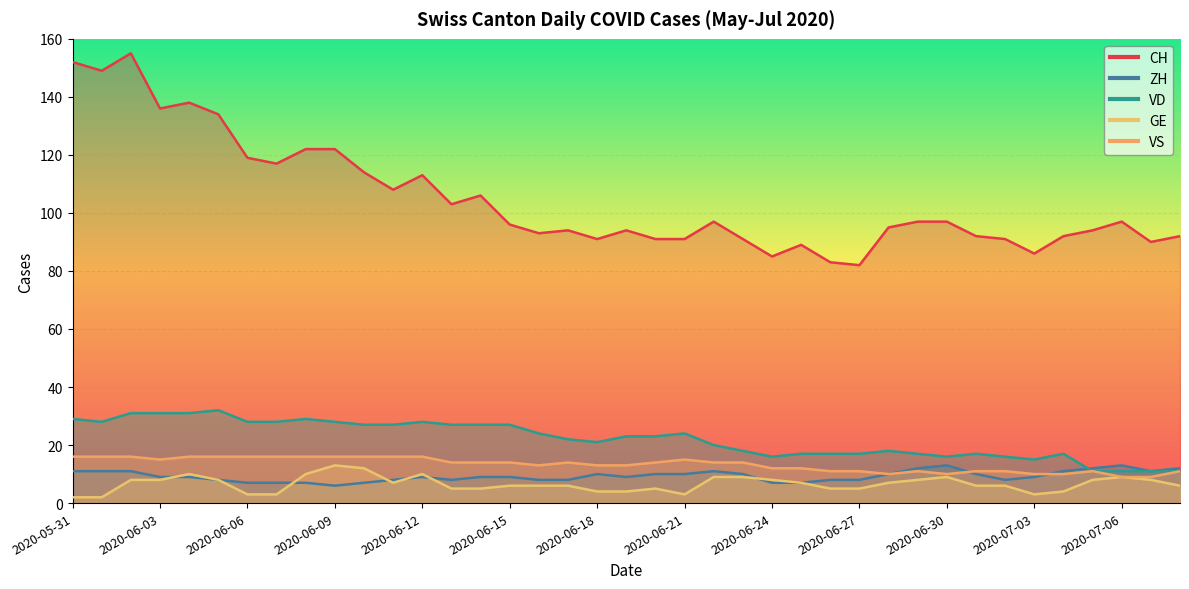

Reading left to right, list all the values displayed in this chart.

CH: 152	149	155	136	138	134	119	117	122	122	114	108	113	103	106	96	93	94	91	94	91	91	97	91	85	89	83	82	95	97	97	92	91	86	92	94	97	90	92
ZH: 11	11	11	9	9	8	7	7	7	6	7	8	9	8	9	9	8	8	10	9	10	10	11	10	7	7	8	8	10	12	13	10	8	9	11	12	13	11	12
VD: 29	28	31	31	31	32	28	28	29	28	27	27	28	27	27	27	24	22	21	23	23	24	20	18	16	17	17	17	18	17	16	17	16	15	17	11	11	11	11
GE: 2	2	8	8	10	8	3	3	10	13	12	7	10	5	5	6	6	6	4	4	5	3	9	9	8	7	5	5	7	8	9	6	6	3	4	8	9	8	6
VS: 16	16	16	15	16	16	16	16	16	16	16	16	16	14	14	14	13	14	13	13	14	15	14	14	12	12	11	11	10	11	10	11	11	10	10	11	9	9	11